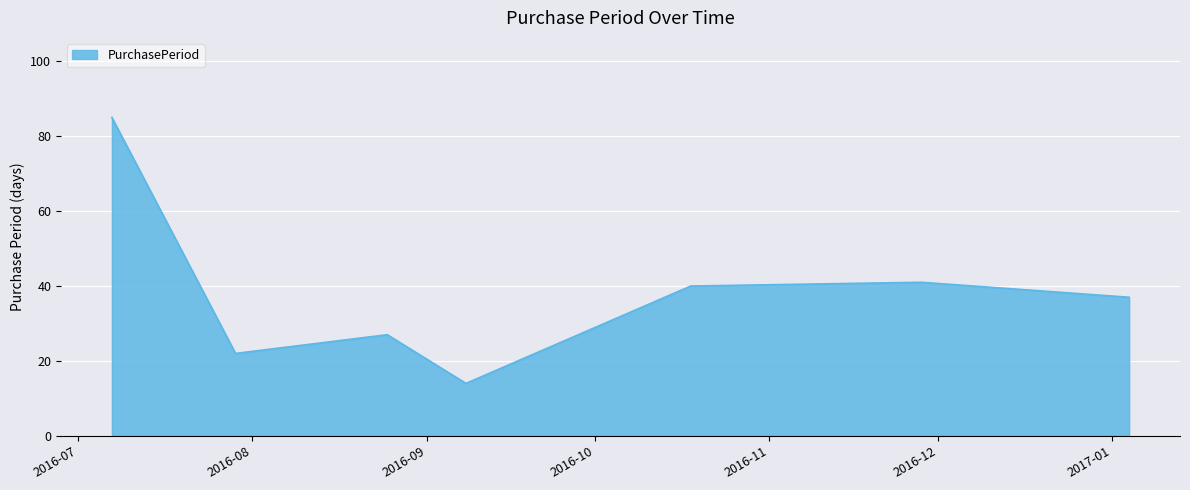

Does the chart display data point markers on the line(s)?

No